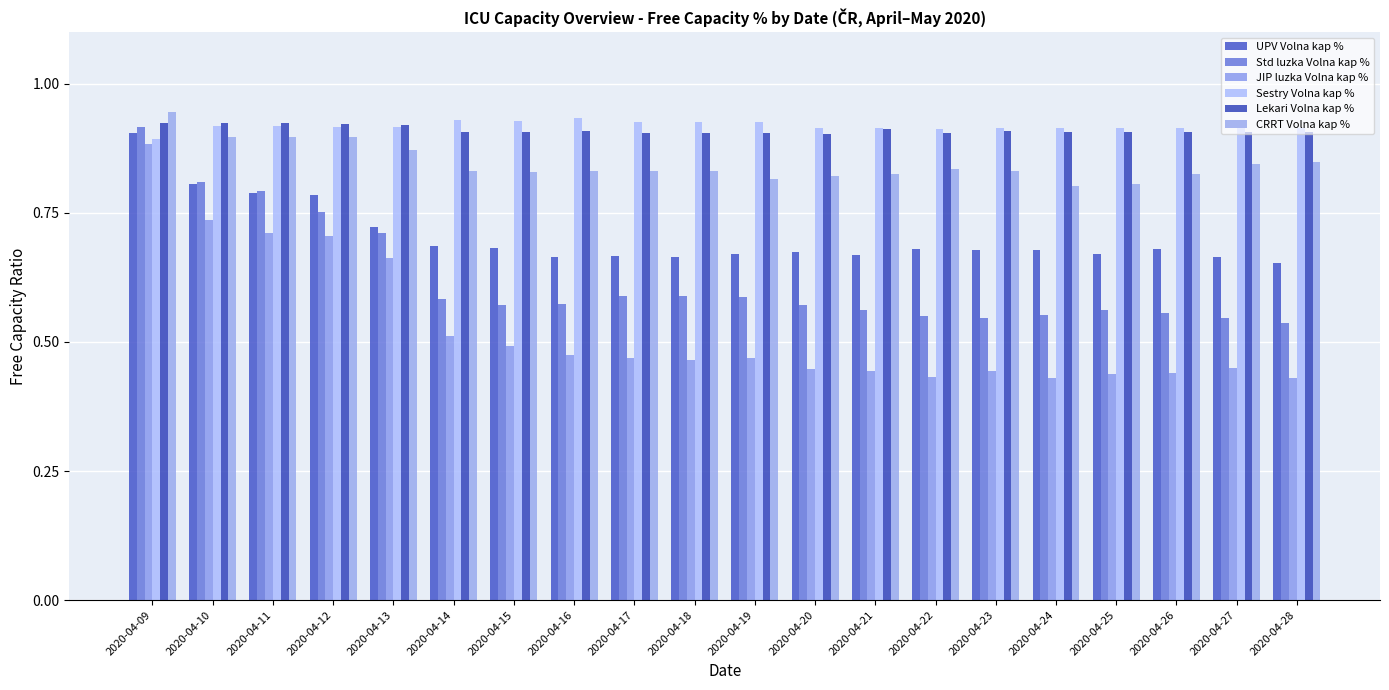

Rank the categories by JIP luzka Volna kap % value from highest to lowest.

2020-04-09, 2020-04-10, 2020-04-11, 2020-04-12, 2020-04-13, 2020-04-14, 2020-04-15, 2020-04-16, 2020-04-17, 2020-04-19, 2020-04-18, 2020-04-27, 2020-04-20, 2020-04-21, 2020-04-23, 2020-04-26, 2020-04-25, 2020-04-22, 2020-04-28, 2020-04-24